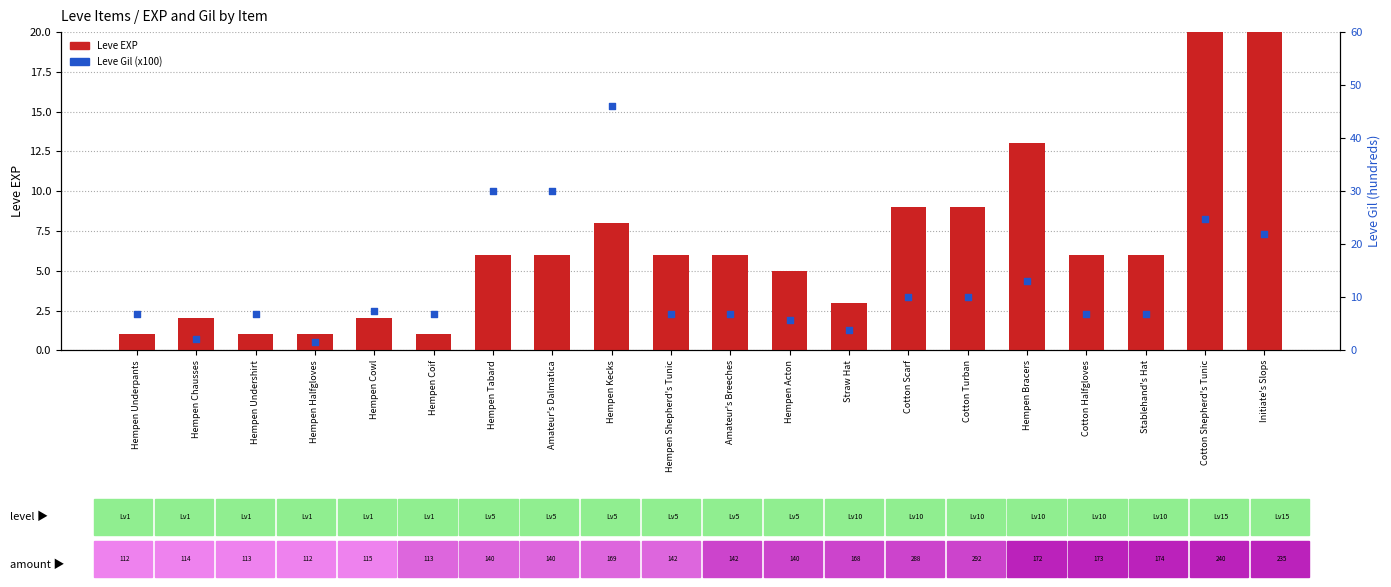

Which series has the largest Y range (max minus min)?

Leve Gil (x100)